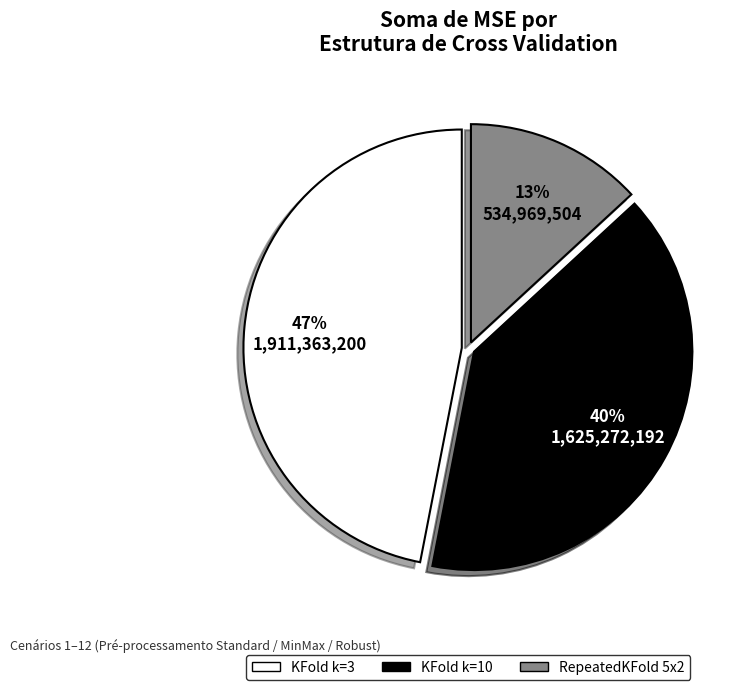

To the nearest percent, what percentage of the pie is KFold k=3?

47%